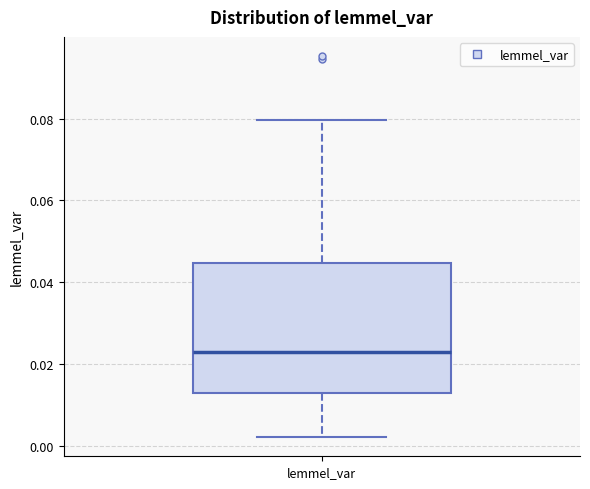

Read this box plot against the y-axis: the position of the median line, the range covered by the box, and the ends of both whiskers. The values are not printed on the chart, so give them approximately, as read against the axis.

median 0.024, box 0.014 to 0.044, whiskers 0.002 to 0.080